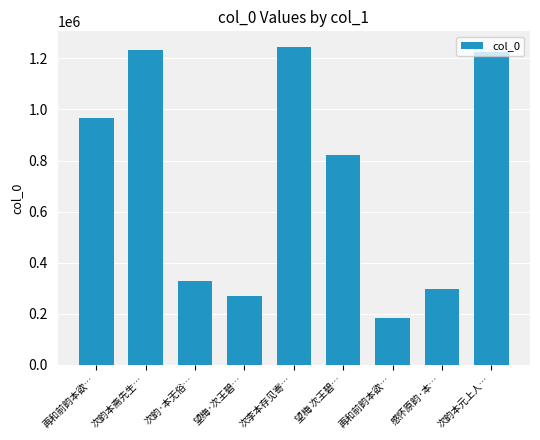

How many data points are less than 823638?

4